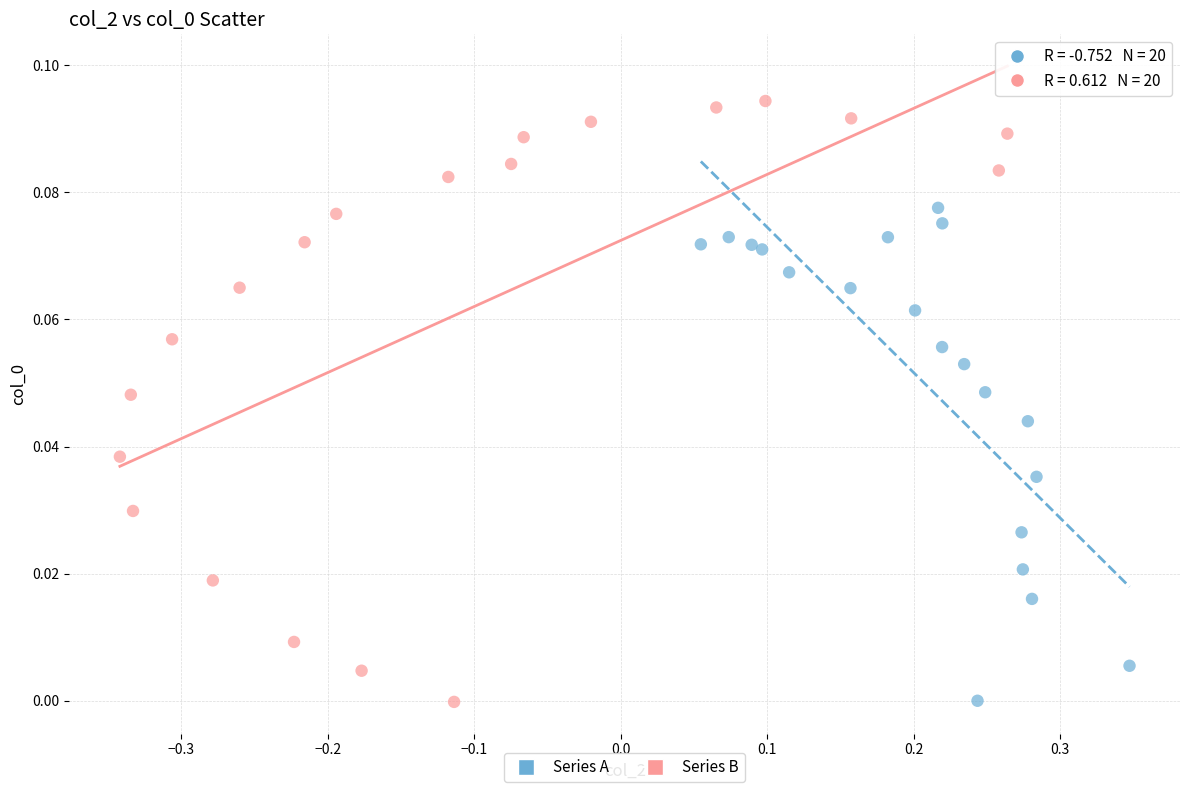

Which series contains the highest Y value?

Series B